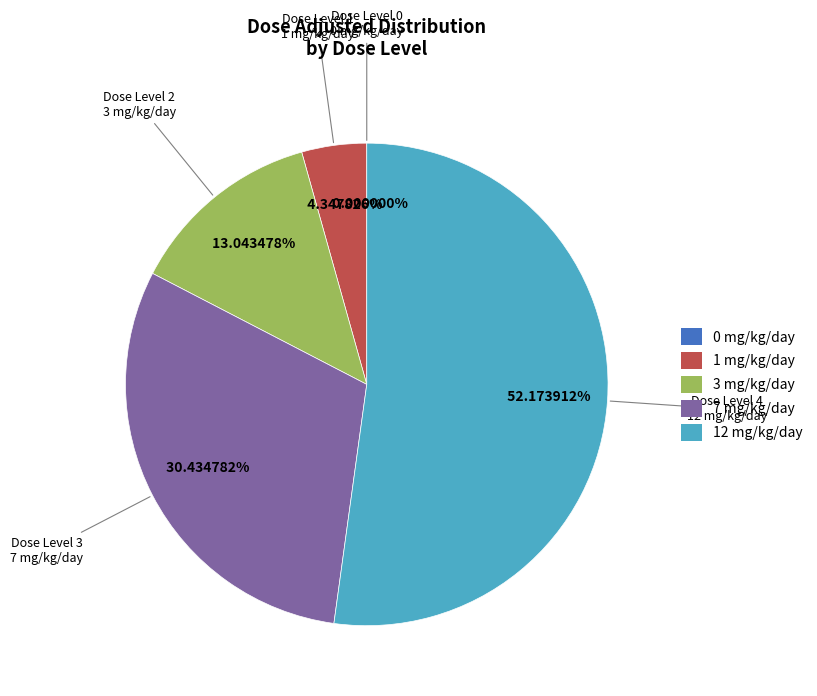

To the nearest percent, what portion does Dose Level 1
1 mg/kg/day represent?

4%